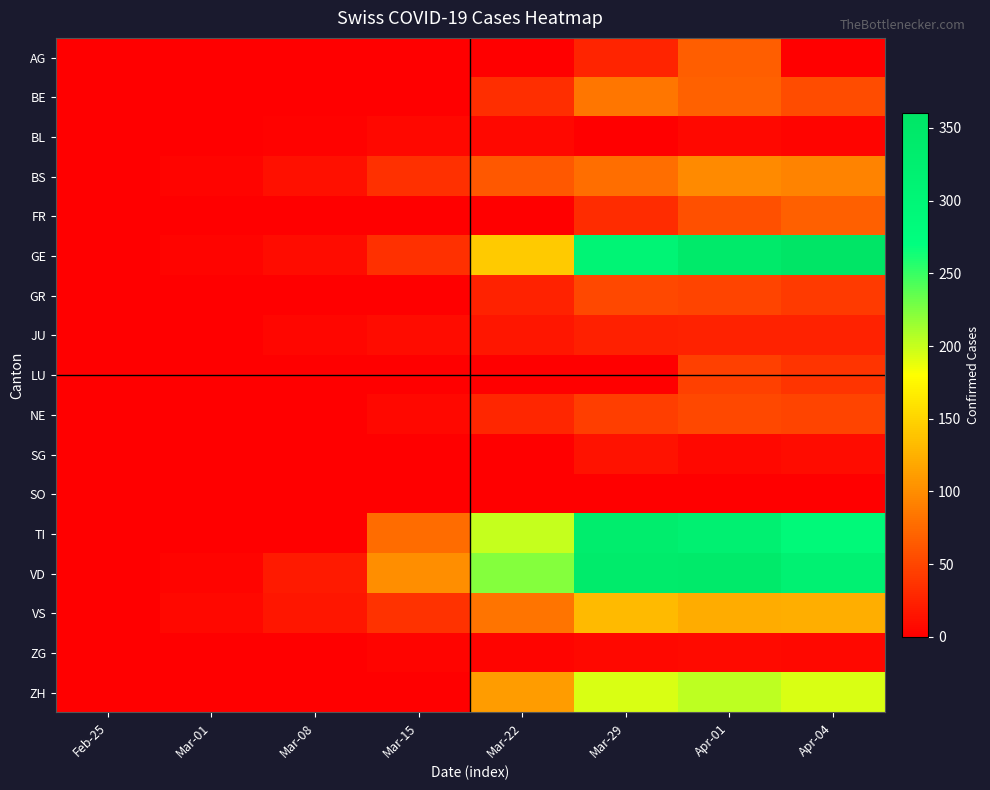

What is the maximum value shown in the chart?

360